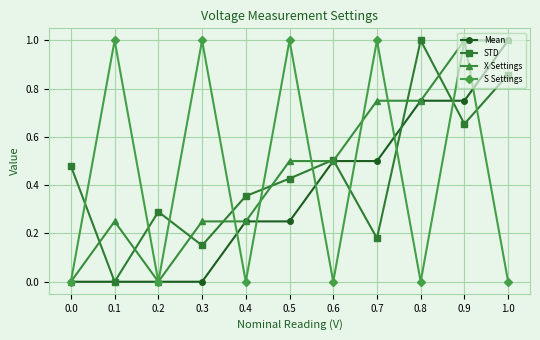

What is the total value across all series at 0.8?

2.5